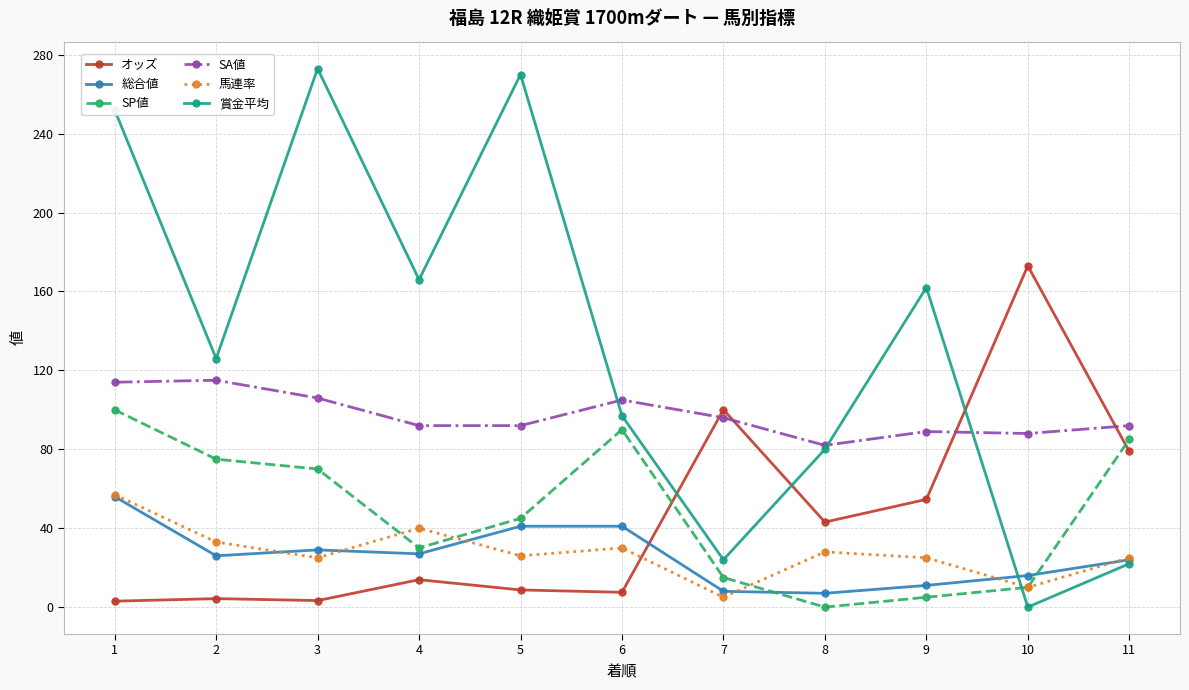

True or false: SA値 and 総合値 cross at least once.

False